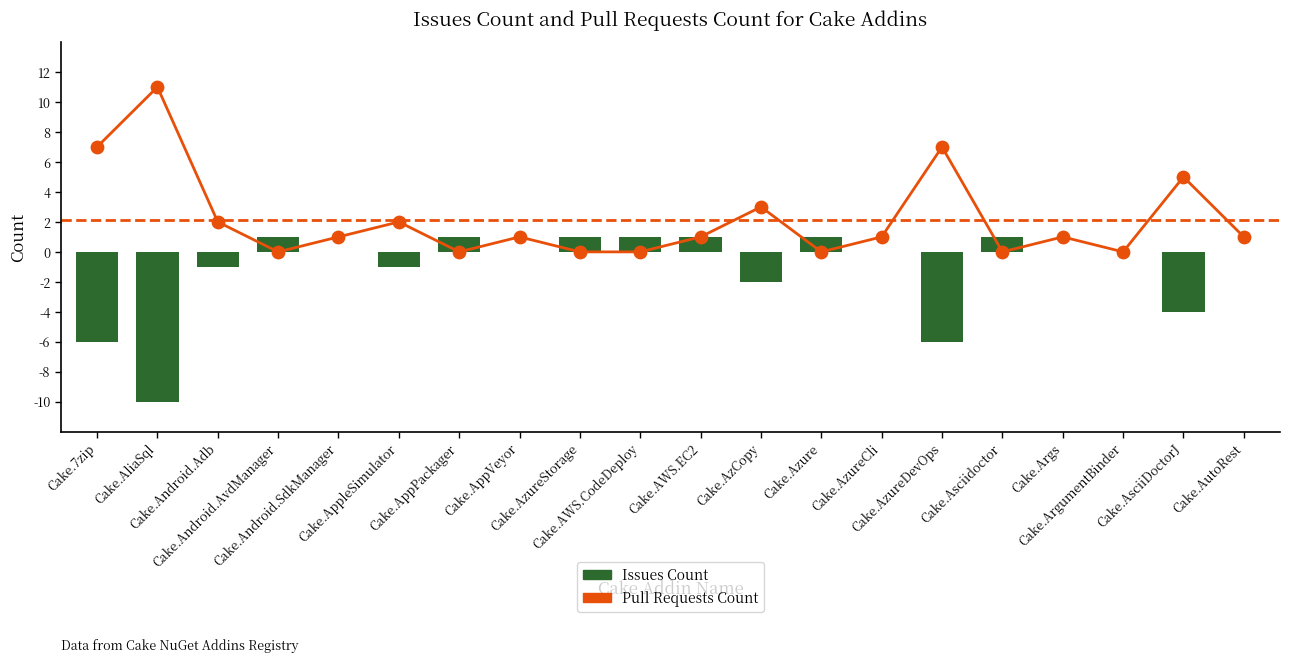

Which series has the widest spread of Y values?

Pull Requests Count